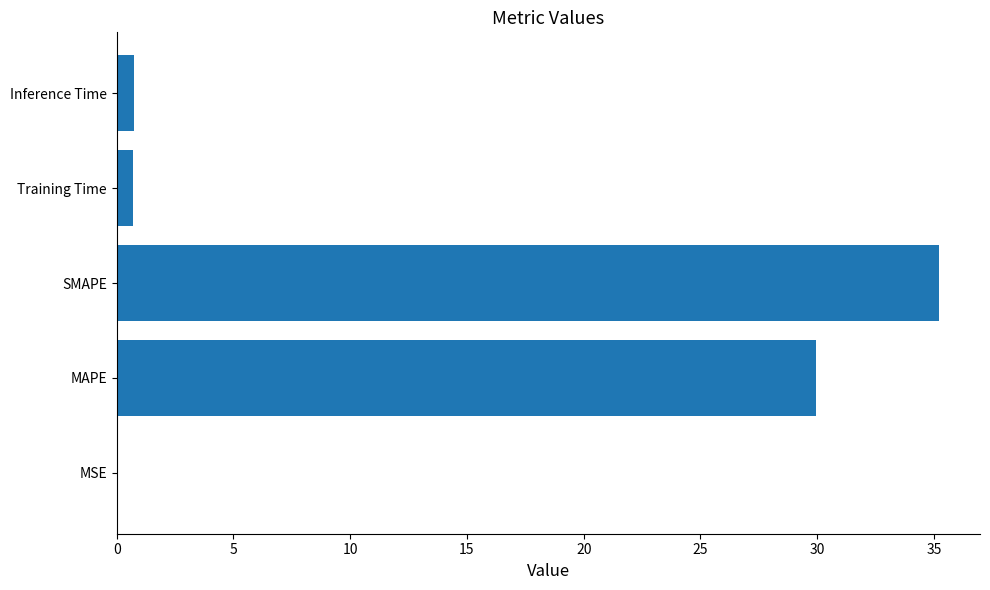

True or false: the data shows 12.8 at MAPE.

False